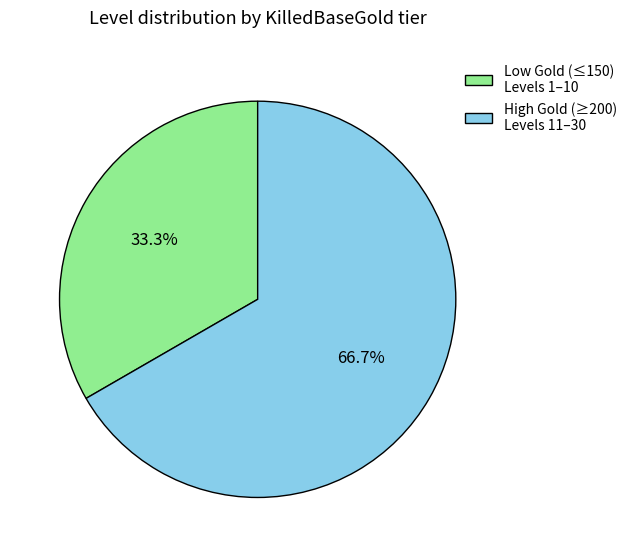

What is the majority slice?

High Gold (≥200) Levels 11–30